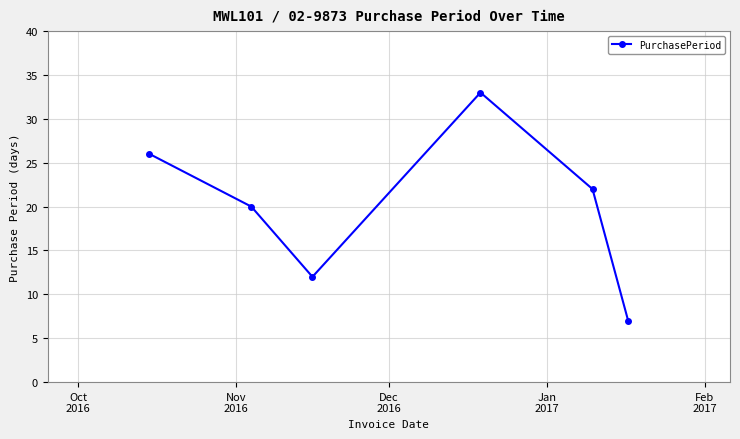

How many points are lower than both their immediate neighbors (excluding endpoints)?

1